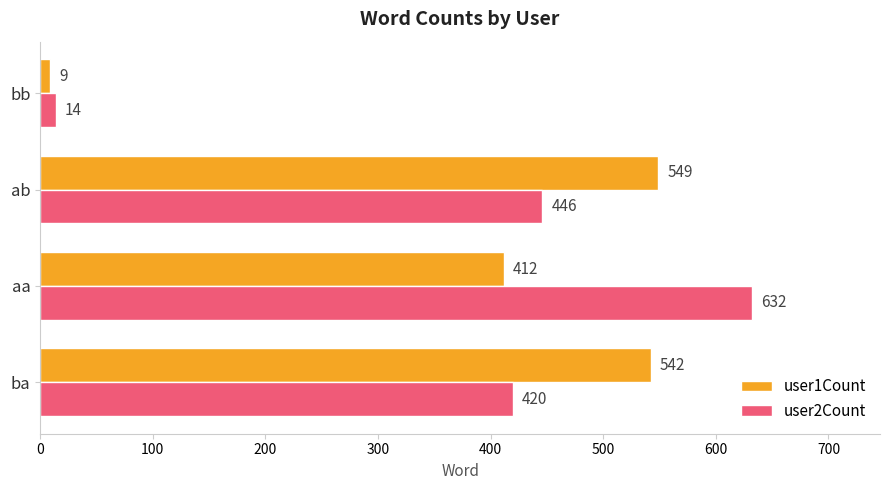

The value of user1Count at ab is 747. True or false?

False